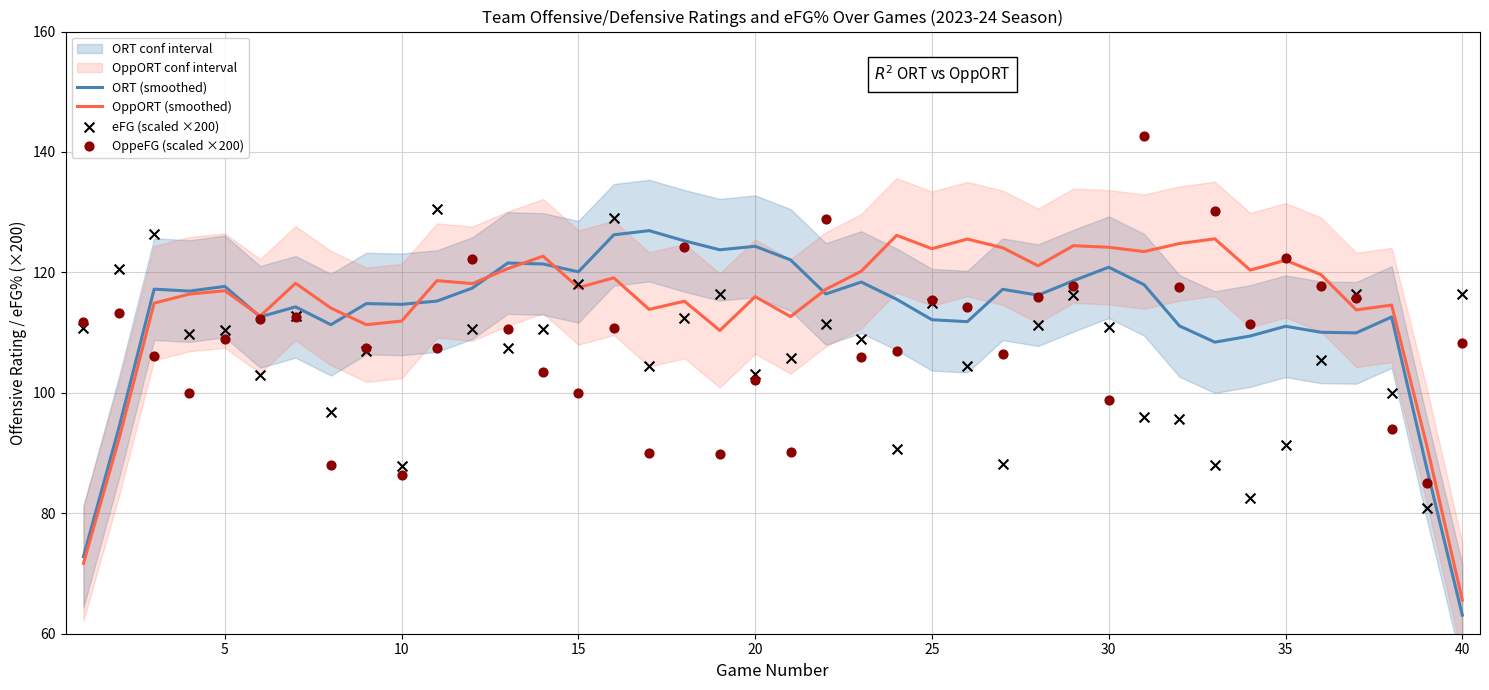

Which category has the lowest value in the OppORT (smoothed) series?

40